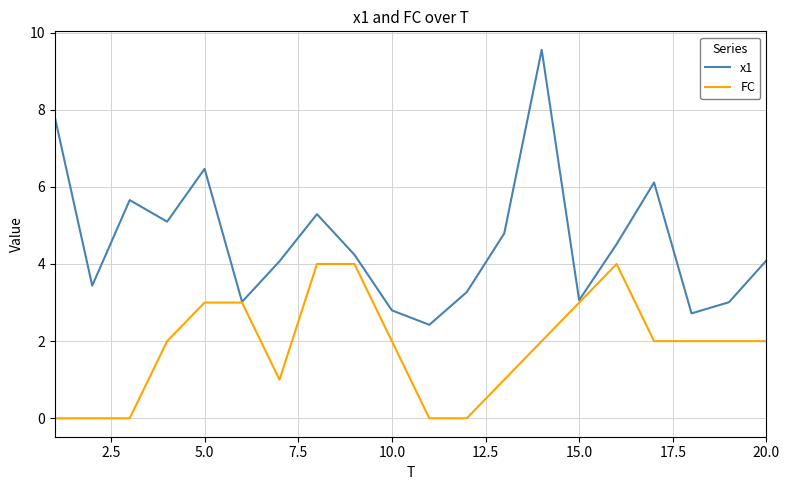

Rank the series by their maximum value, from highest to lowest.

x1, FC